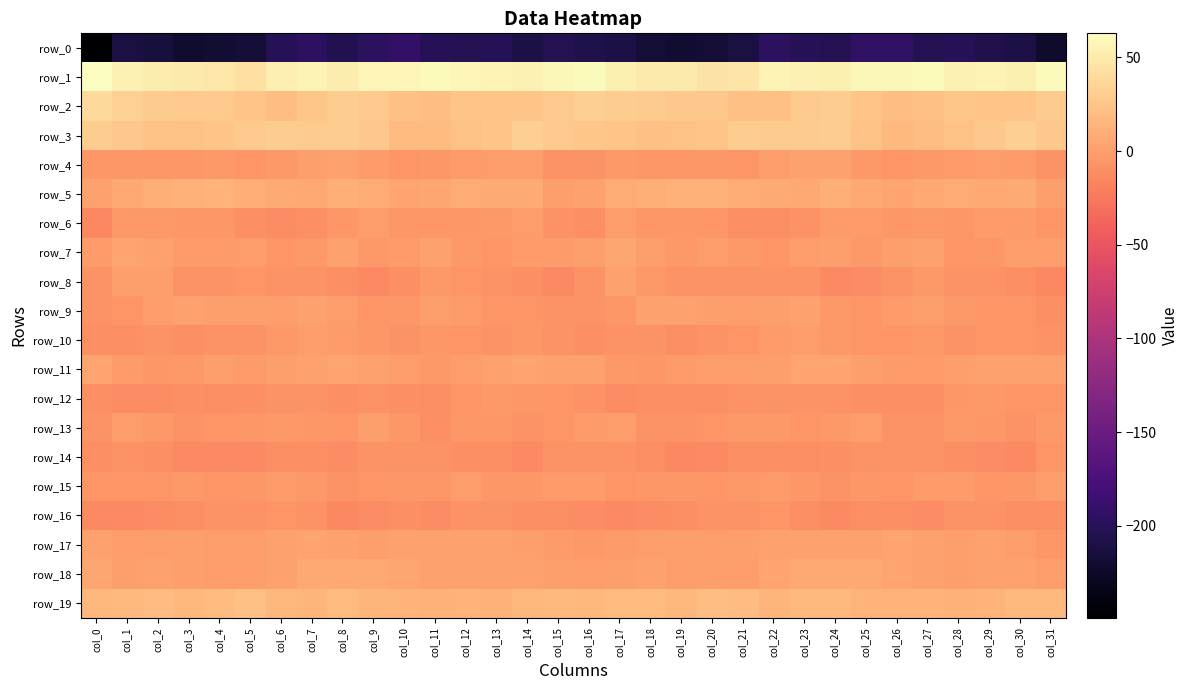

Which series has the widest spread of values?

row_0